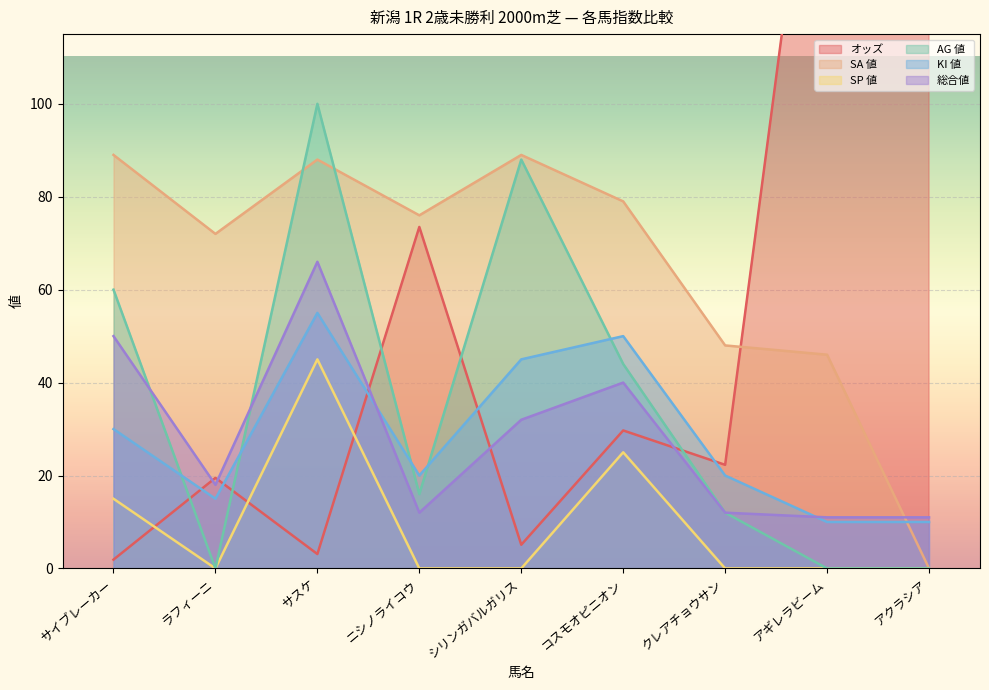

The AG 値 series shows 71.1 at コスモオピニオン. True or false?

False